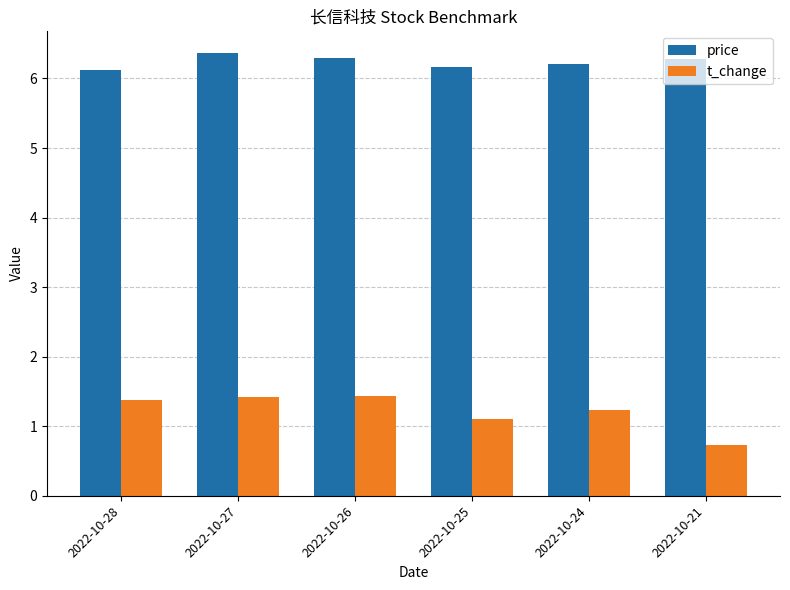

What is the total value across all series at 2022-10-28?

7.5